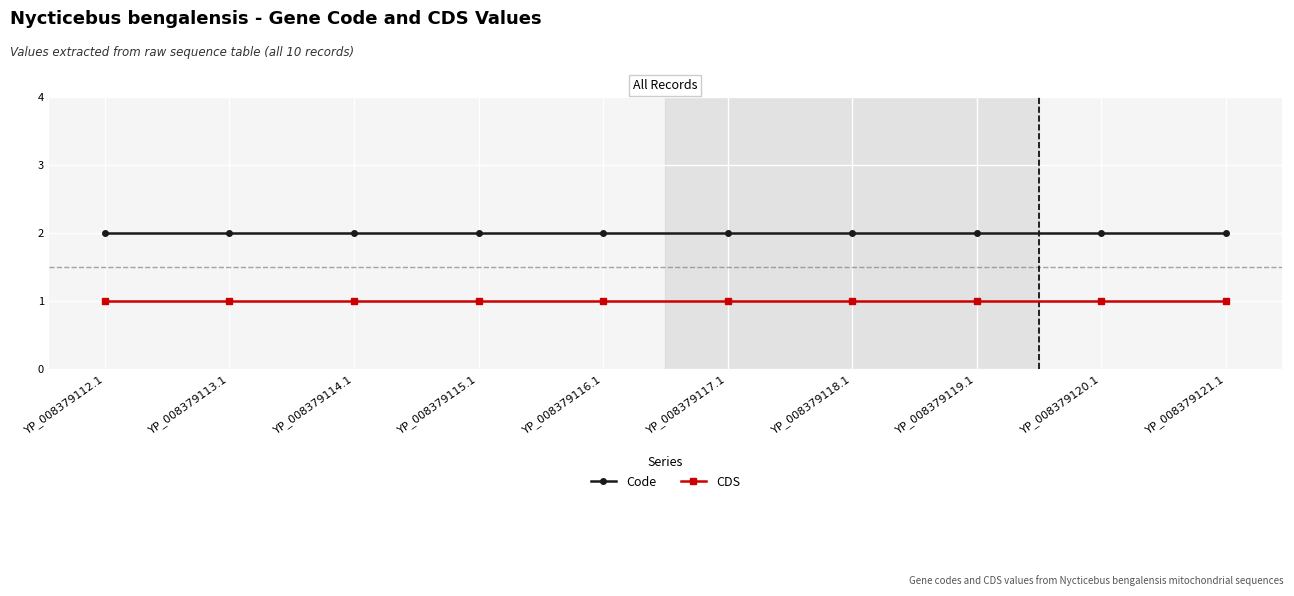

True or false: Code has a value of 1 at YP_008379120.1.

False